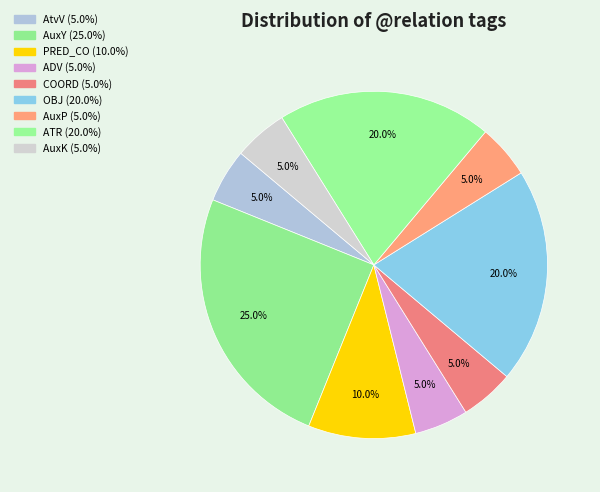

Is there a majority slice in this chart?

No